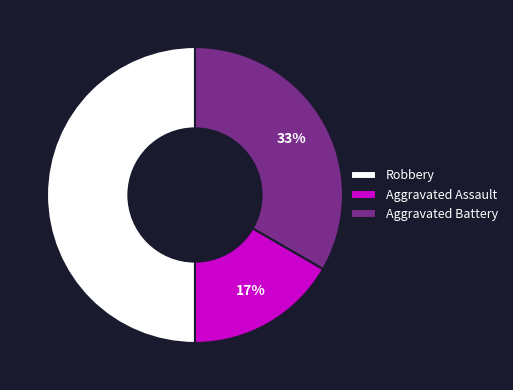

Is it true that Robbery is 50% of the pie?

True